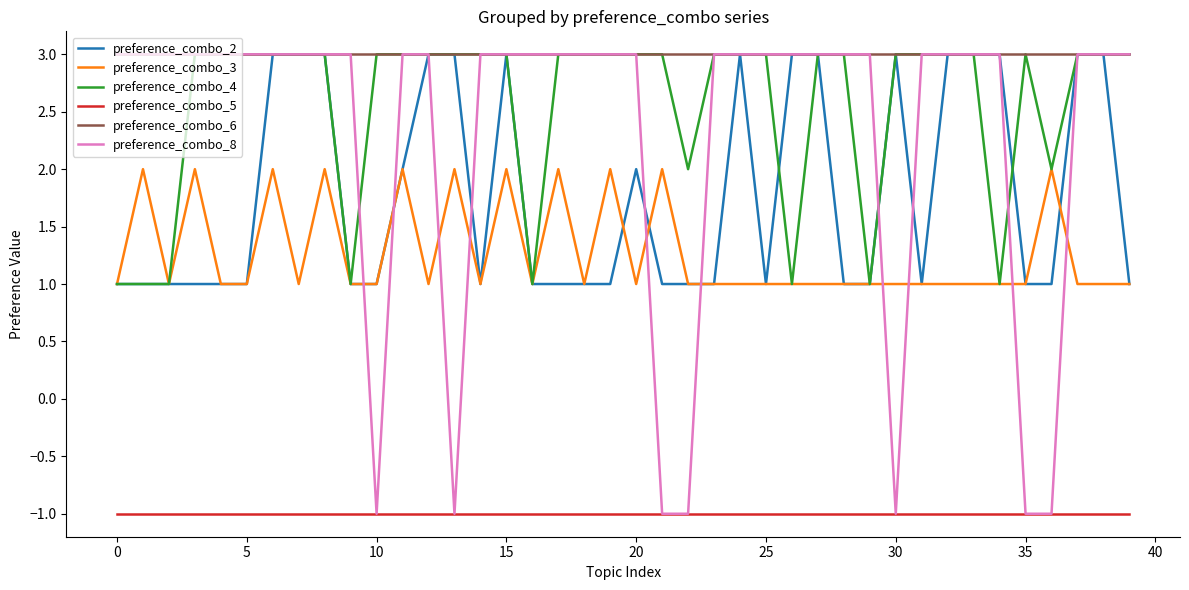

True or false: preference_combo_6 and preference_combo_3 intersect in this chart.

False